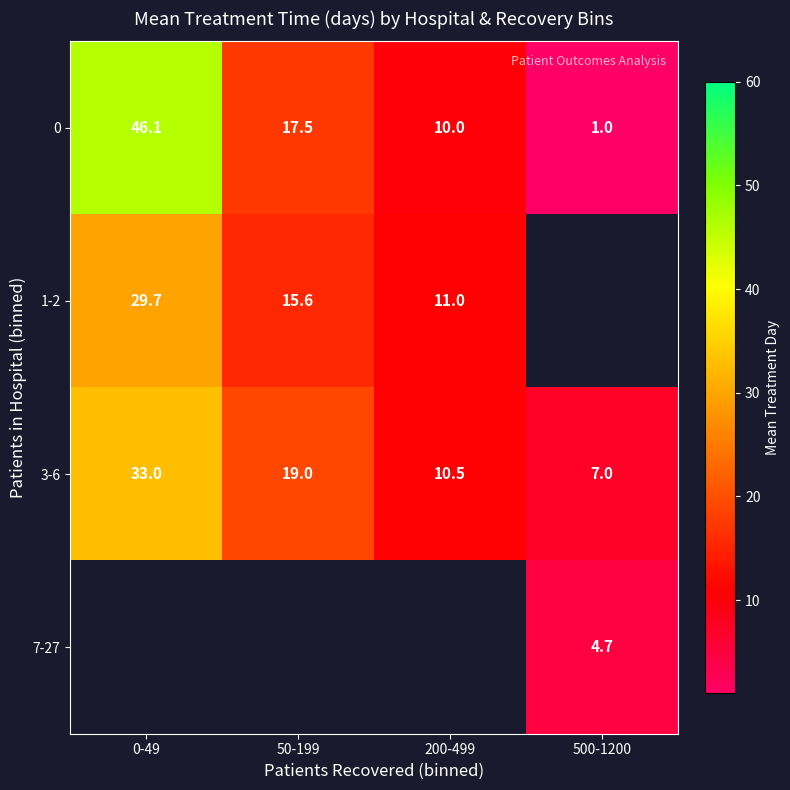

Is the value of 3-6 at 50-199 greater than the value of 0 at 200-499?

Yes